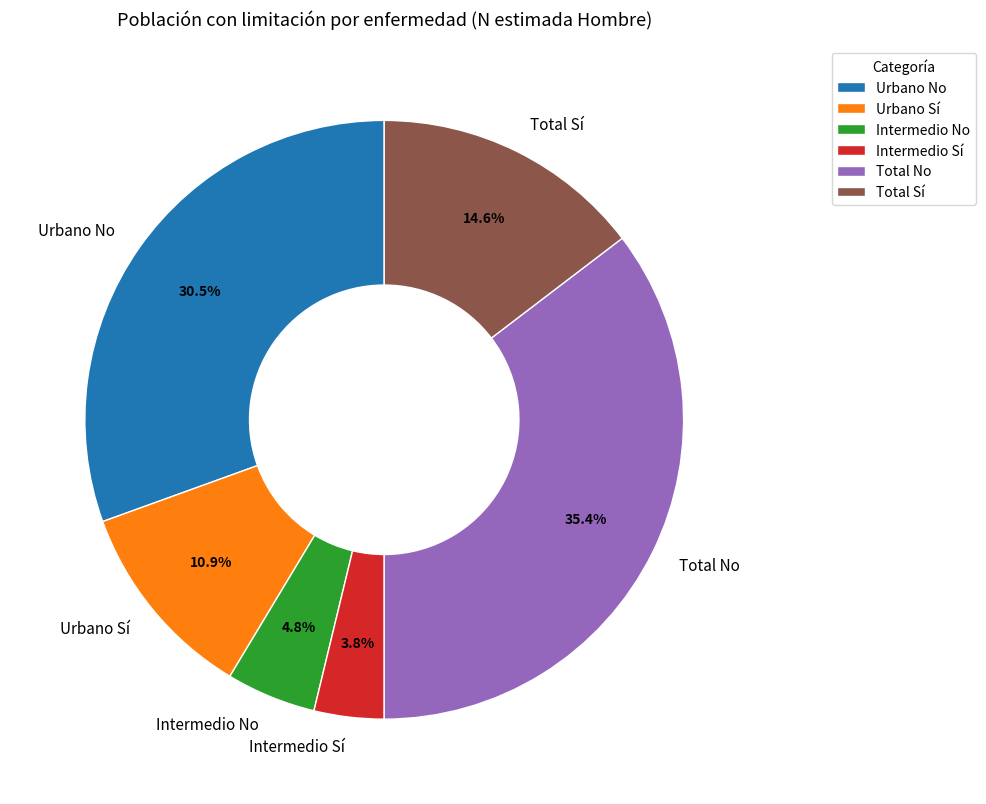

To the nearest percent, what portion does Total Sí represent?

15%